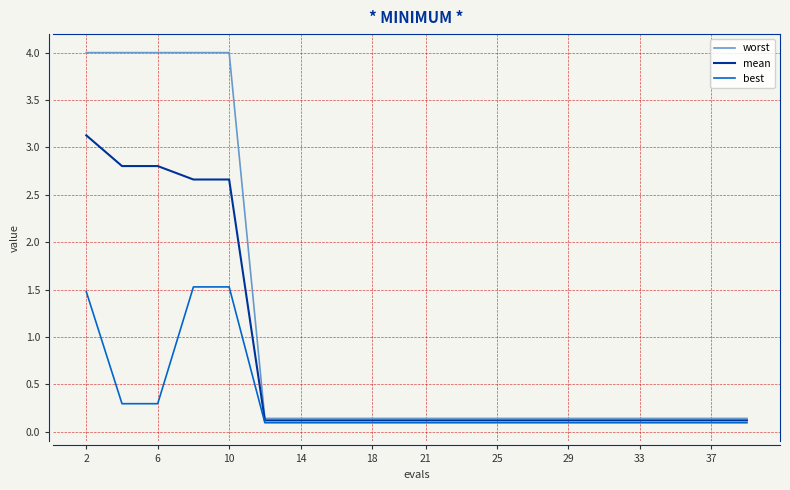

Which series has the largest total across all categories?

worst